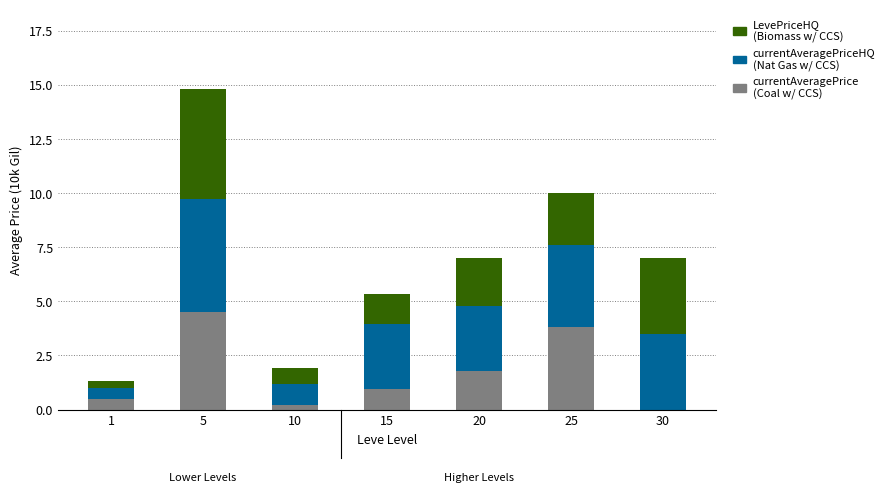

What is the total value across all series at 30?

7.0